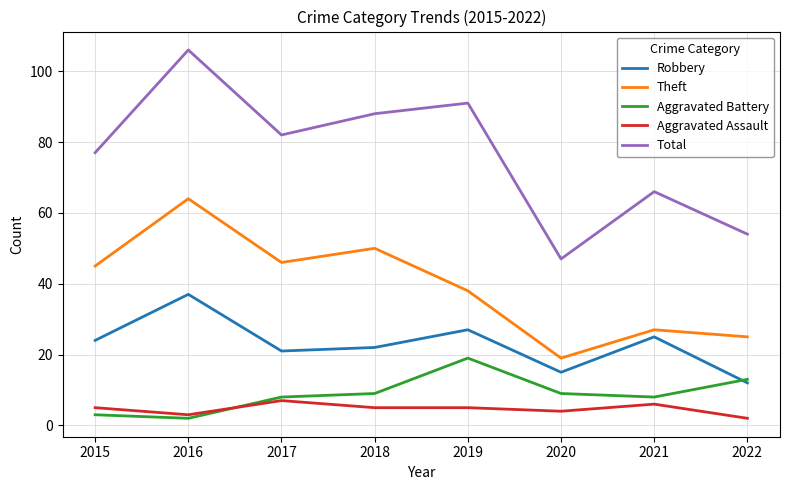

Which series has the widest spread of values?

Total